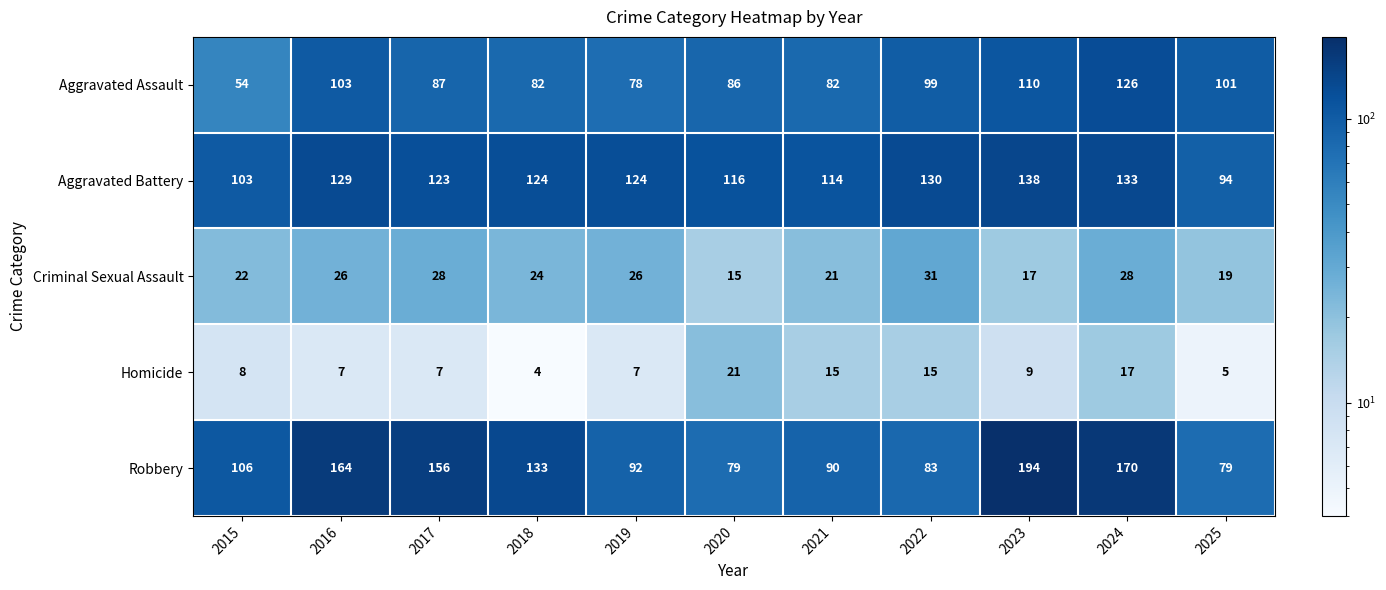

Count the number of data series in this chart.

5